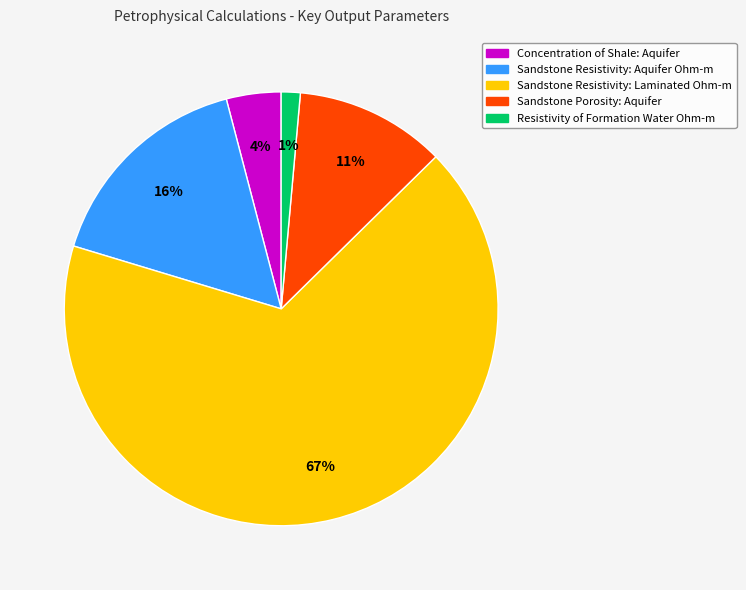

Is it true that Resistivity of Formation Water Ohm-m is 11% of the pie?

False